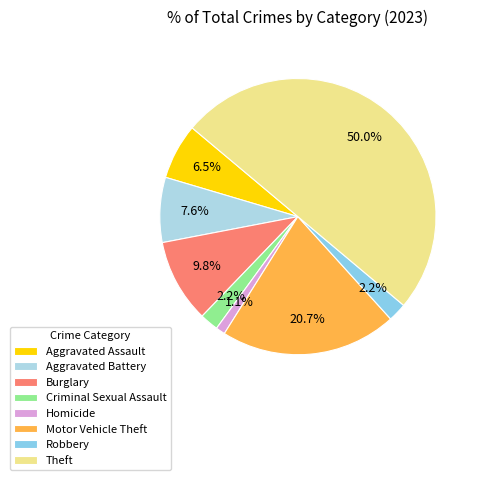

To the nearest percent, what is the difference between the largest and smallest slice percentages?

49%